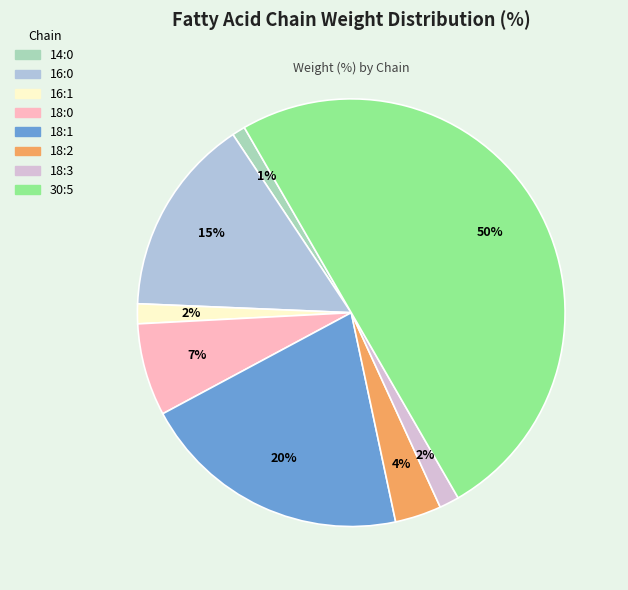

Does 16:1 account for over 50% of the chart?

No